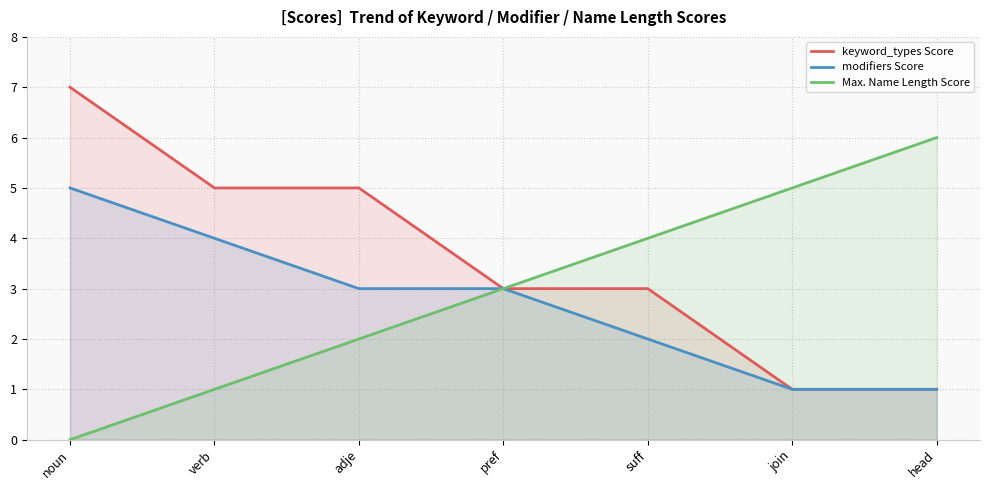

True or false: modifiers Score has more than 2 interior local peaks.

False